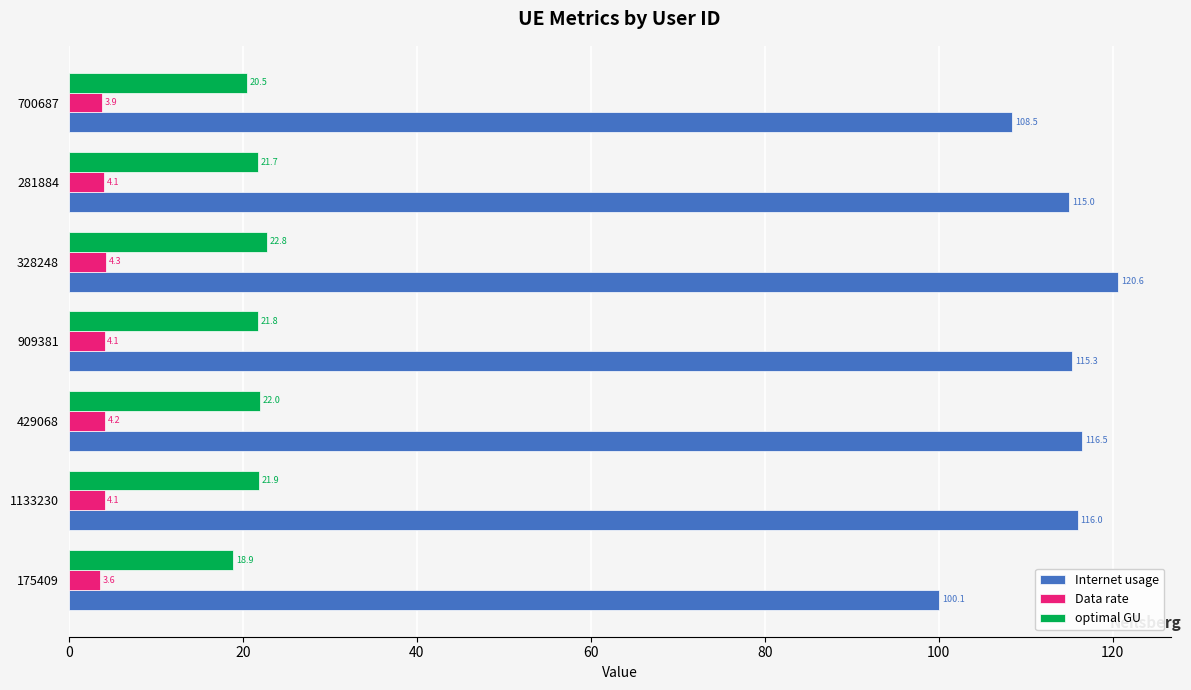

At which label is Internet usage closest to 110?

700687